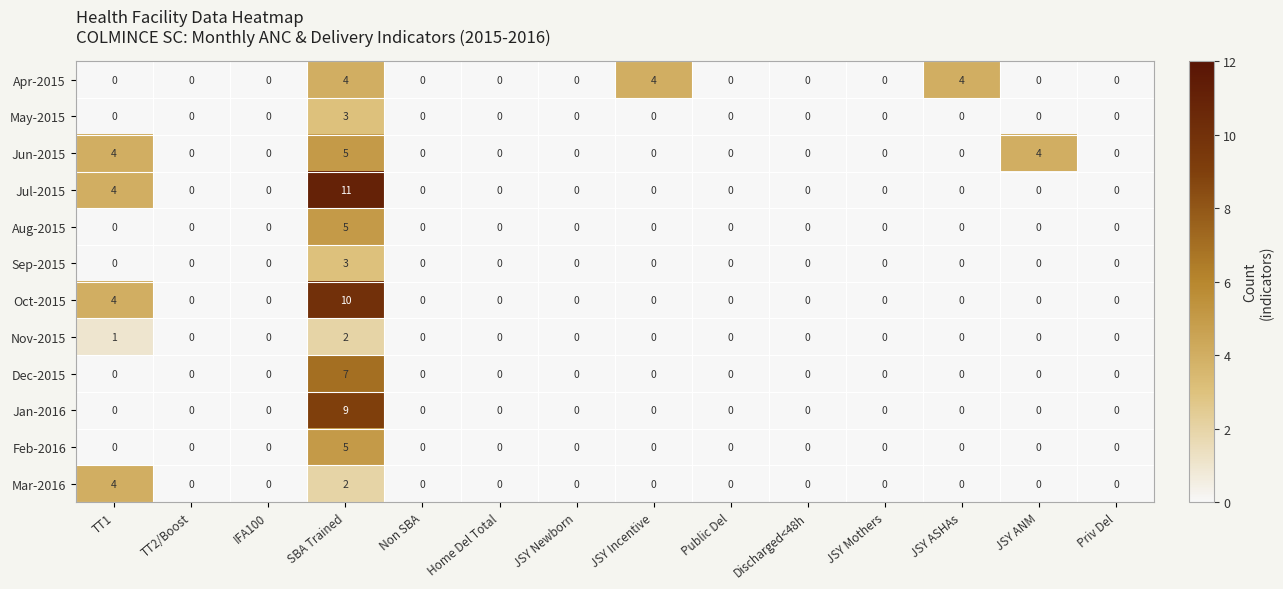

Between JSY Mothers and JSY ASHAs, which series saw the biggest shift?

Apr-2015